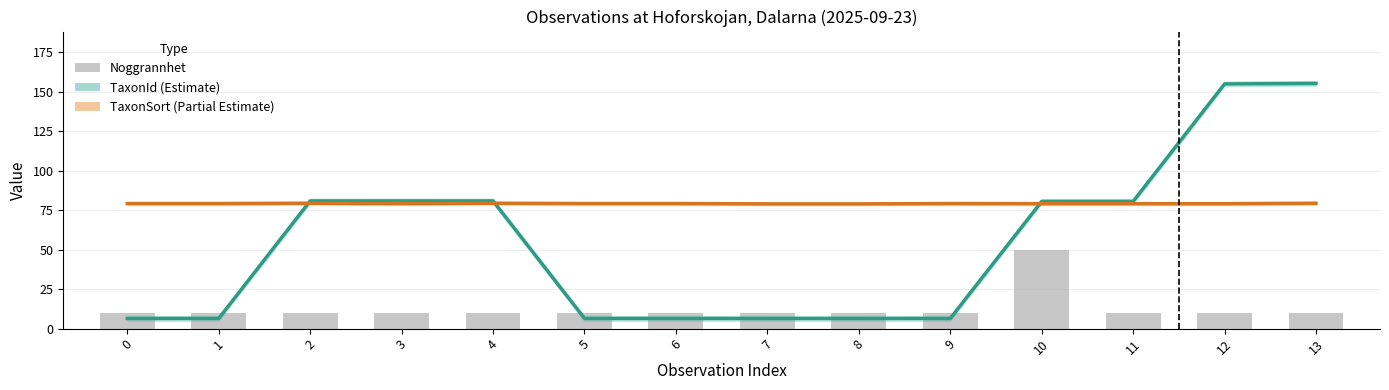

How many values in the Noggrannhet series exceed 10?

1